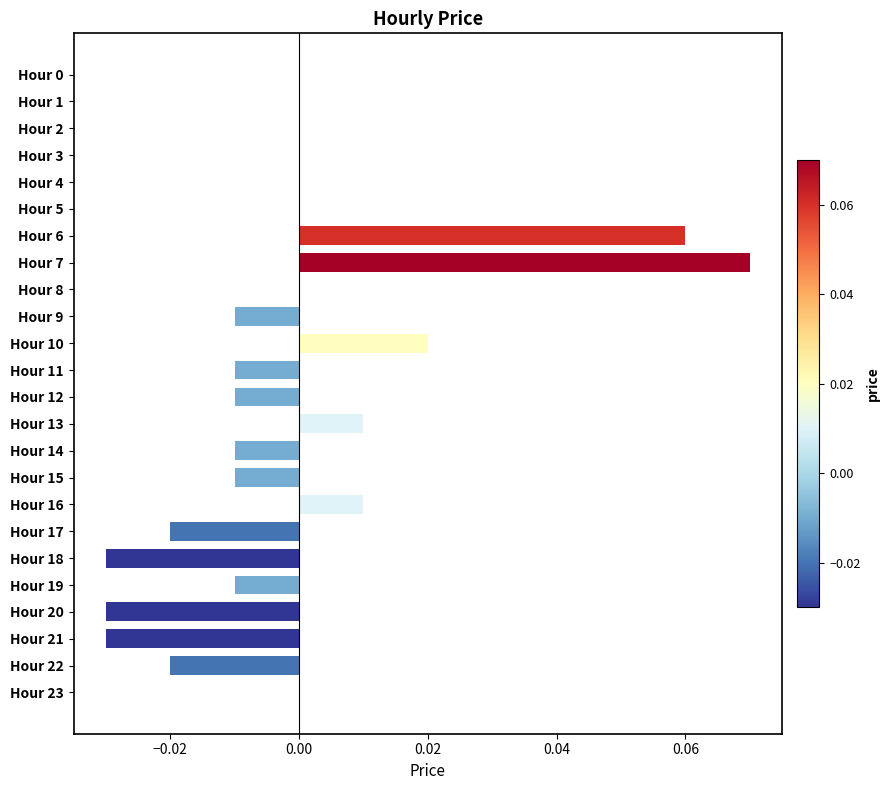

How many series are shown in this chart?

1